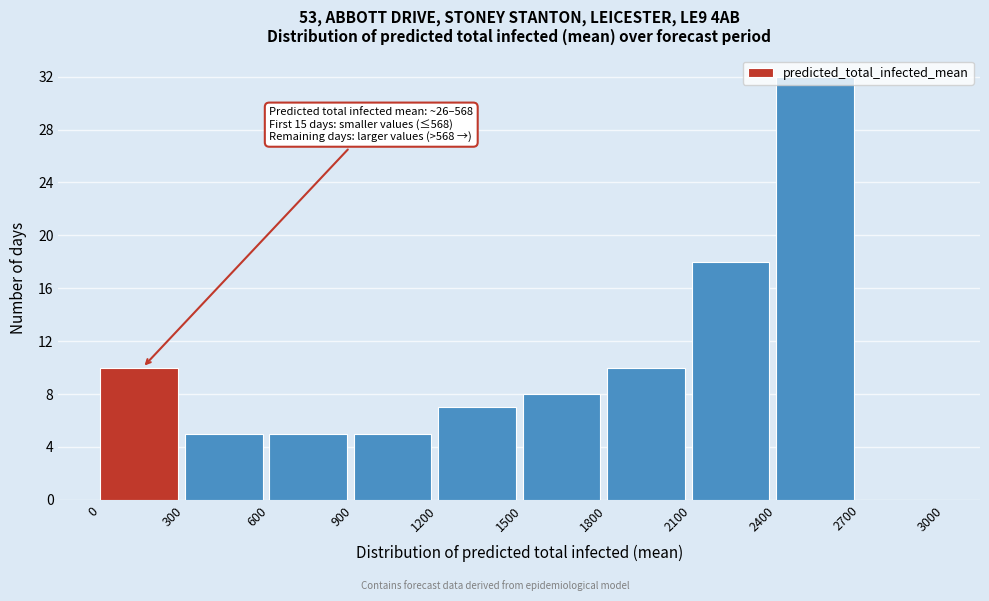

Over which range of the x-axis is the bar tallest?

2400 to 2700